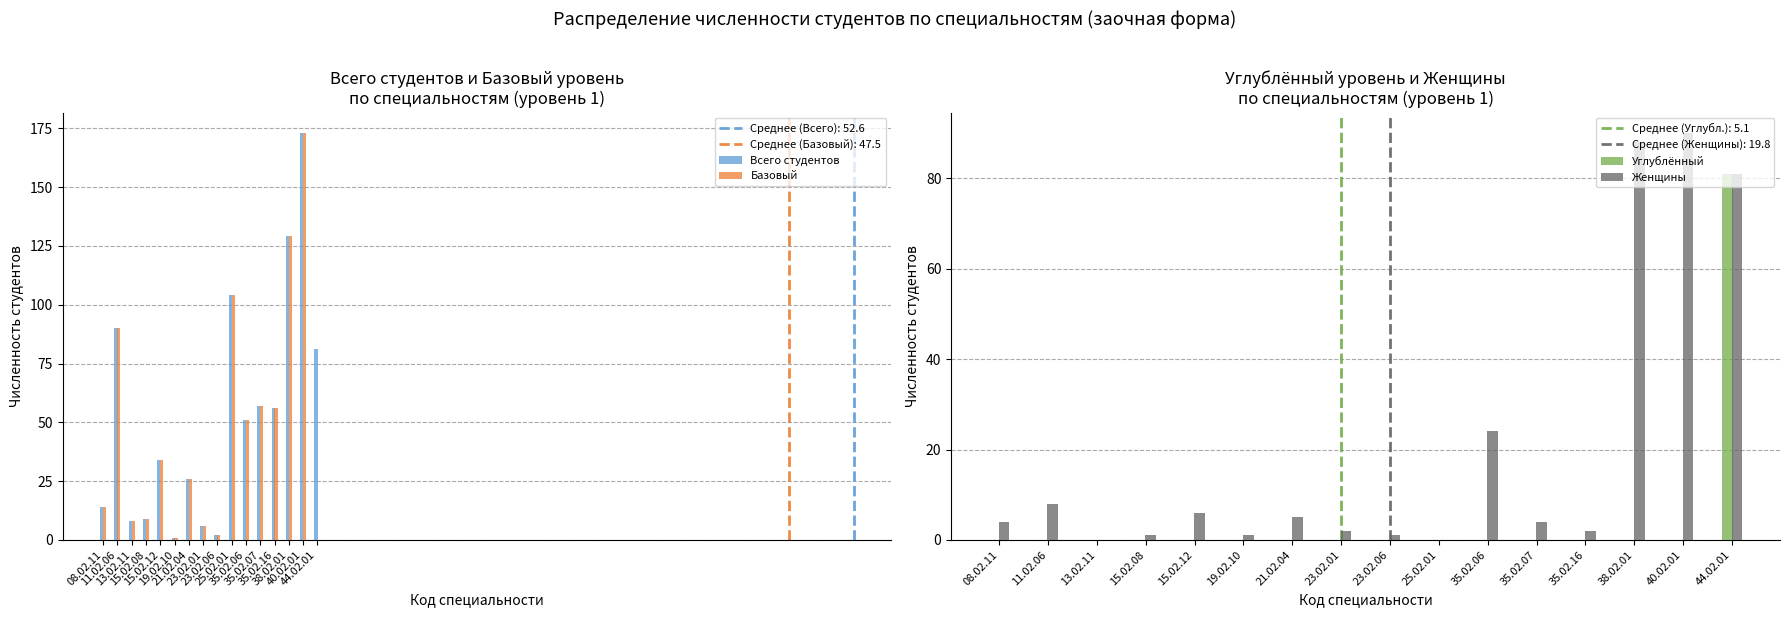

At how many categories does at least one series exceed 132?

1